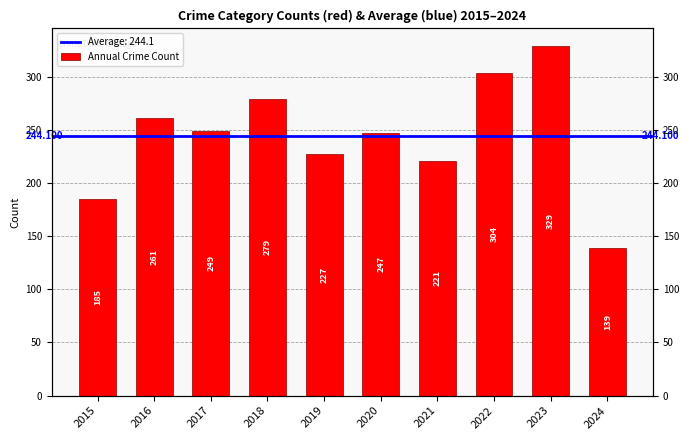

Reading right to left, what are all the values shown in this chart?

2024=139	2023=329	2022=304	2021=221	2020=247	2019=227	2018=279	2017=249	2016=261	2015=185